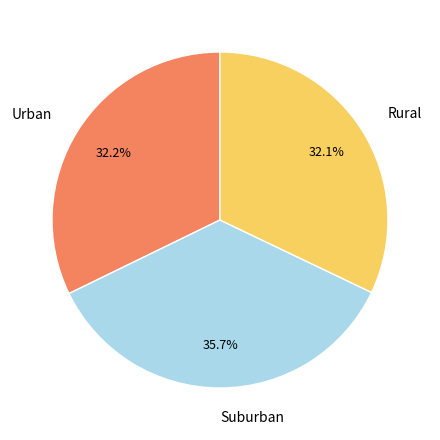

What is the ratio of the value at Suburban to the value at Rural?

1.1